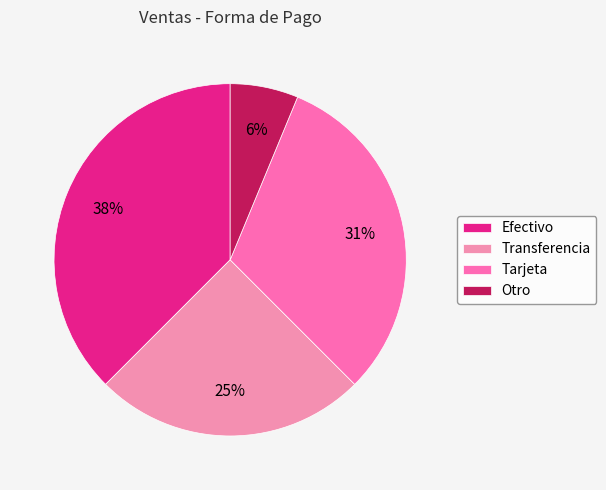

Count the number of slices in the pie.

4